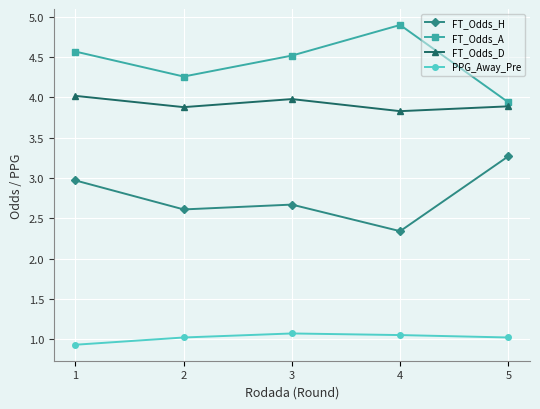

True or false: FT_Odds_H and FT_Odds_A cross at least once.

False